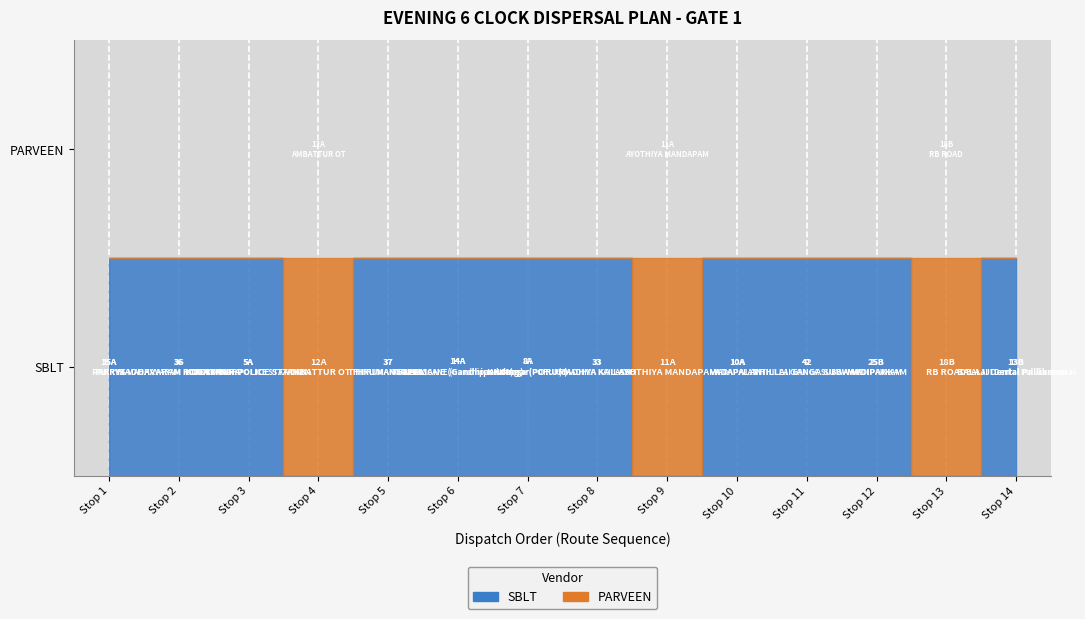

What is the minimum value shown in the chart?

1